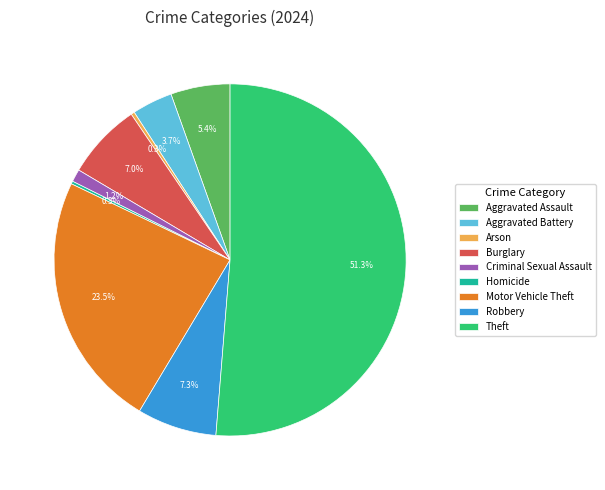

What is the majority slice?

Theft